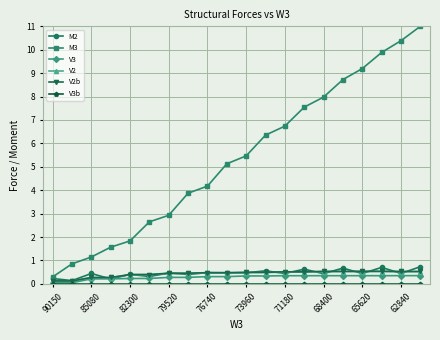

Does the chart have visible grid lines?

Yes